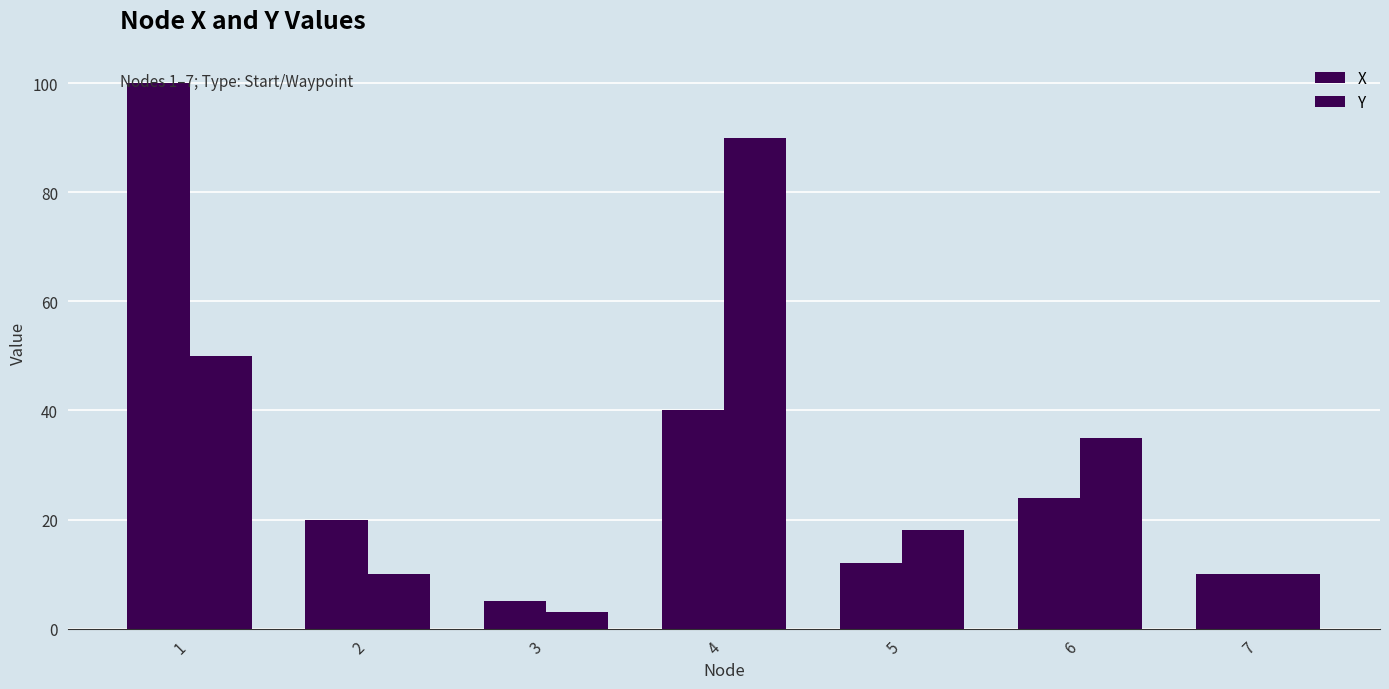

How many values in the X series are below 20?

3